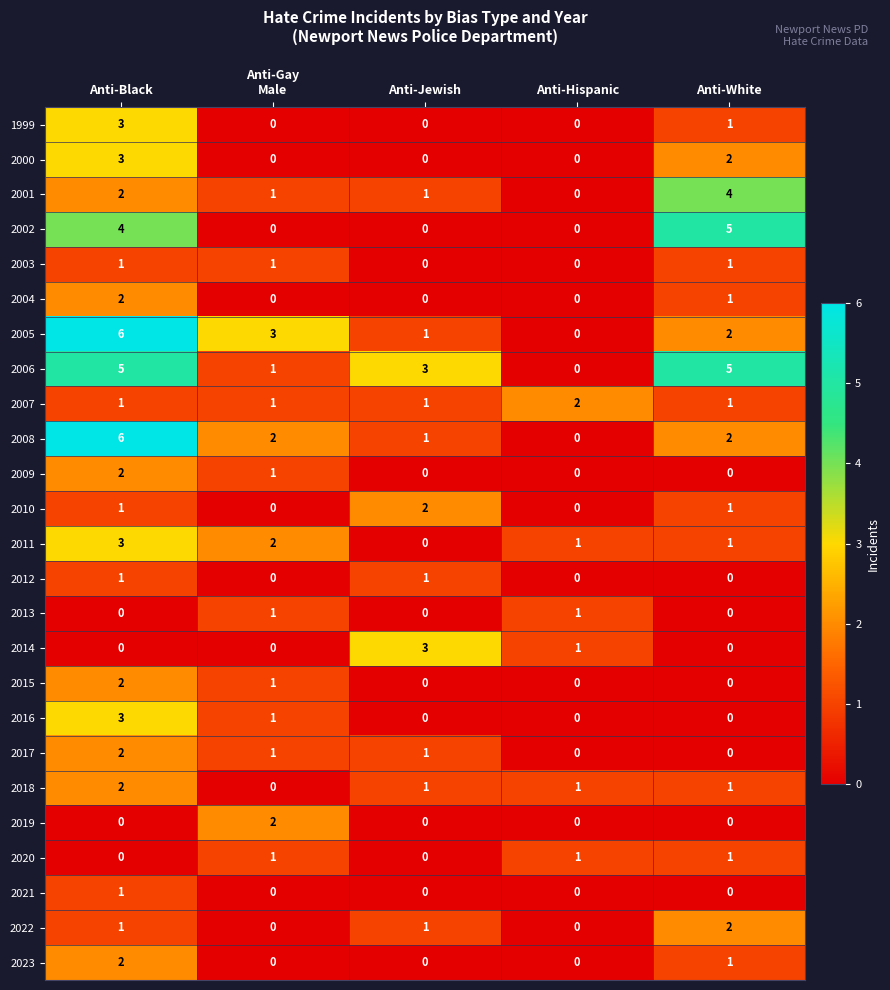

What is the maximum value shown in the chart?

6